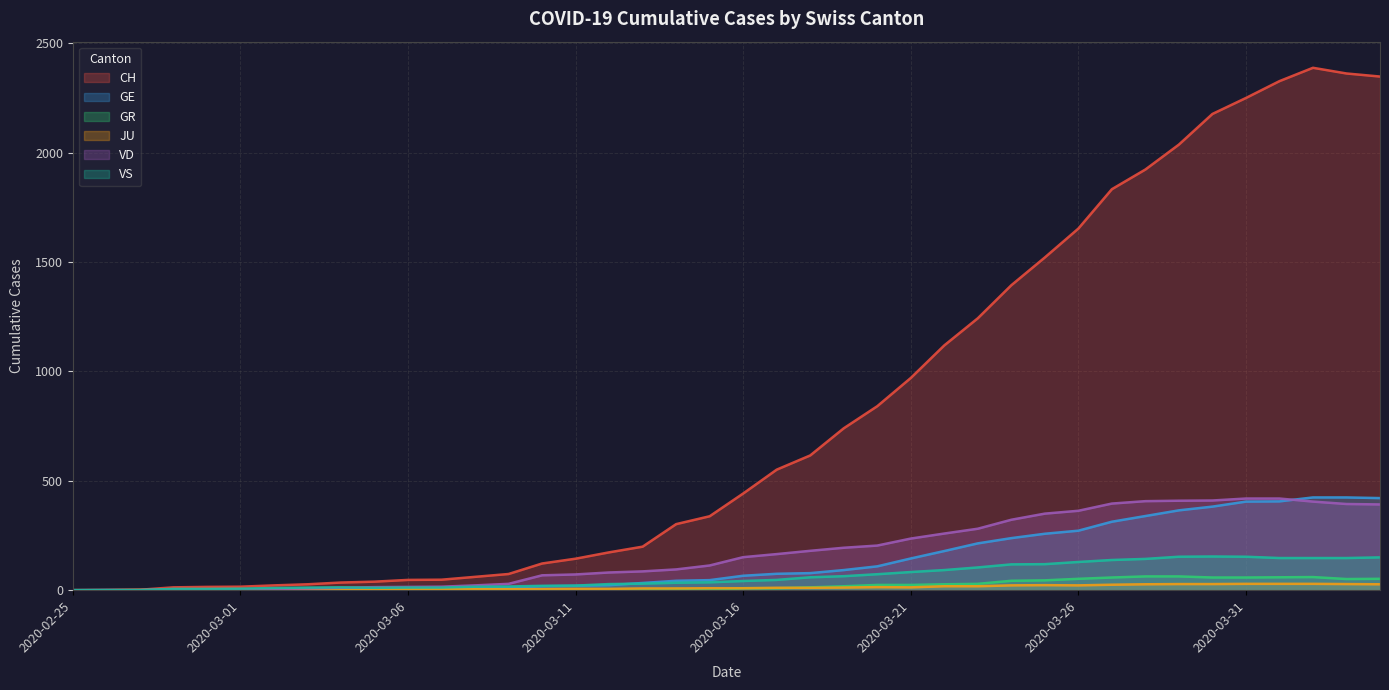

What is the label of the 22nd point from the left?

2020-03-17